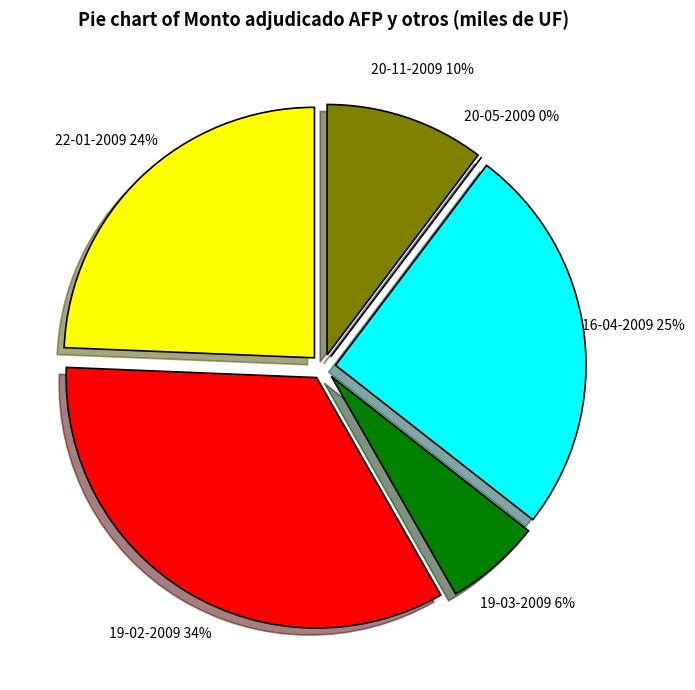

Does 19-03-2009 represent more than half of the total?

No